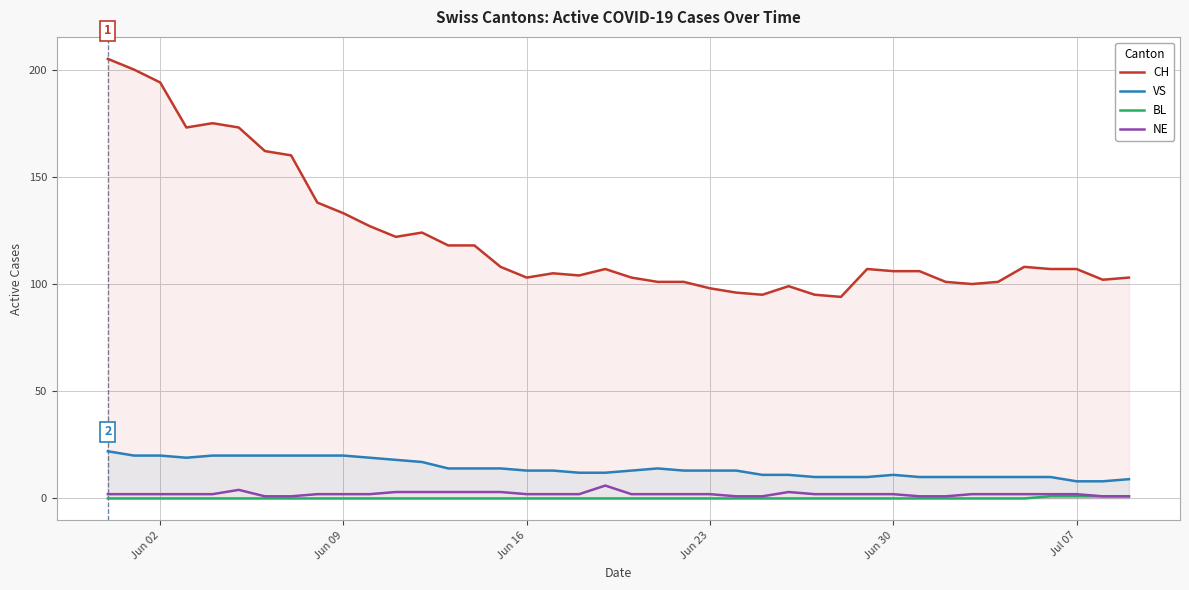

Which series has the largest total across all categories?

CH